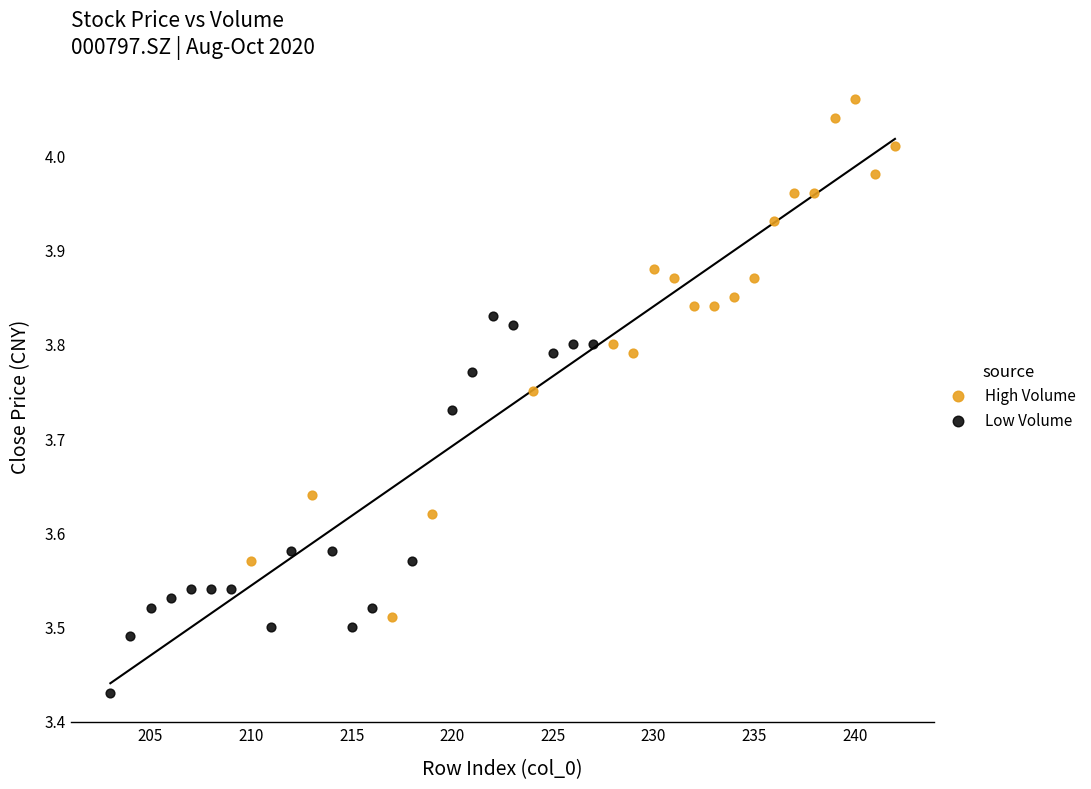

What are all the series names shown in the legend?

High Volume, Low Volume